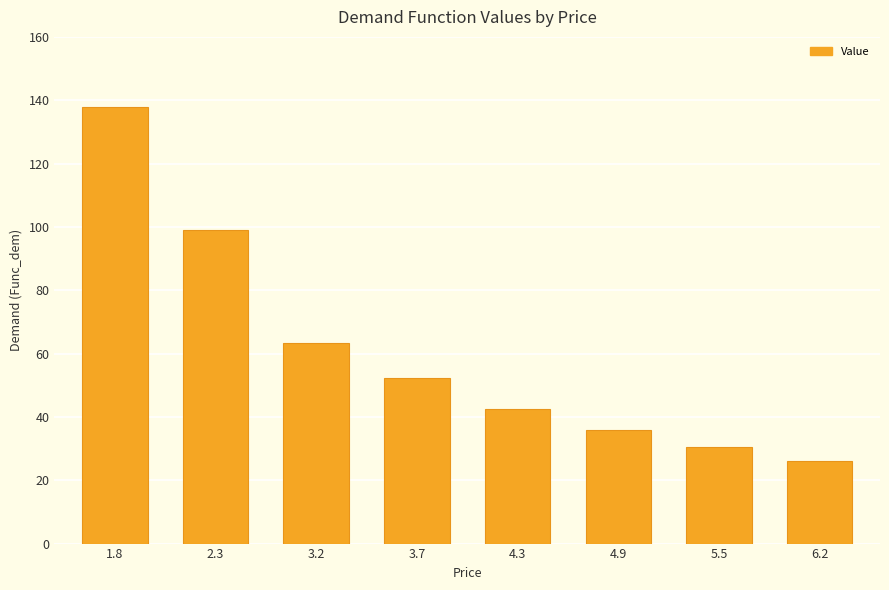

Rank the categories by value from lowest to highest.

6.2, 5.5, 4.9, 4.3, 3.7, 3.2, 2.3, 1.8